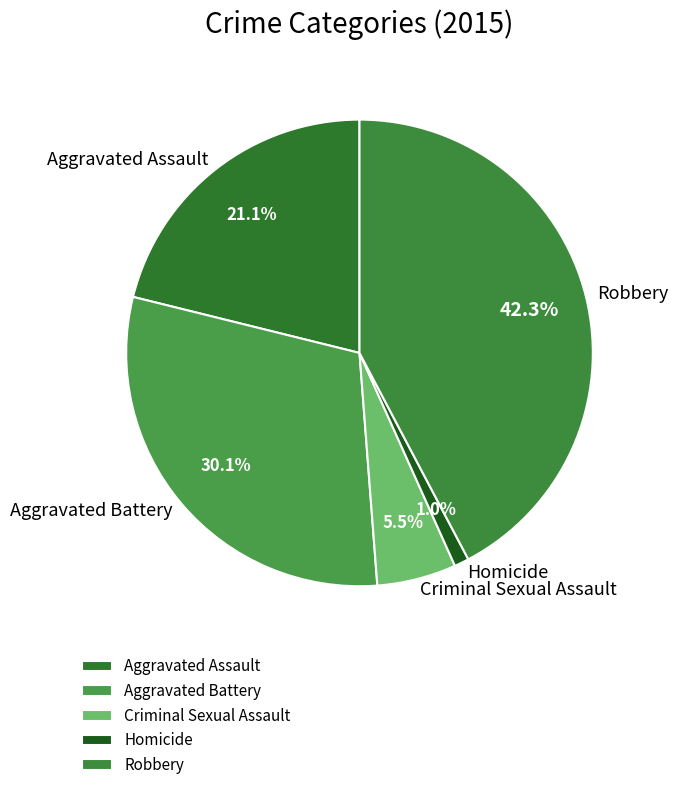

What percentage do Robbery and Criminal Sexual Assault together represent?

47.8%